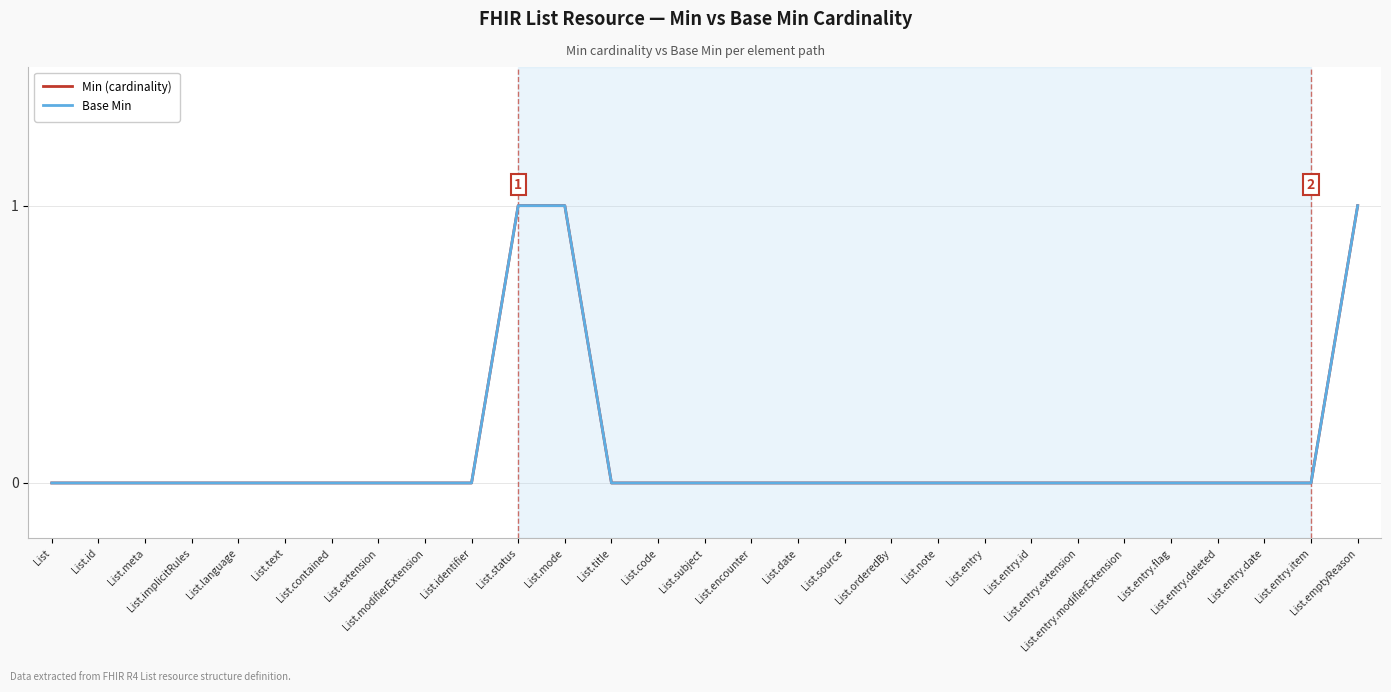

Does the chart have visible grid lines?

Yes